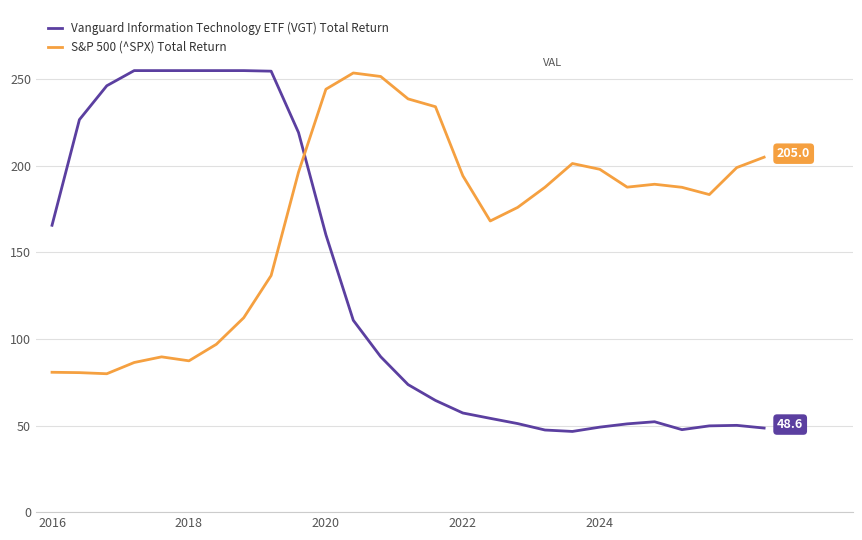

What is the maximum value for Vanguard Information Technology ETF (VGT) Total Return?

255.0